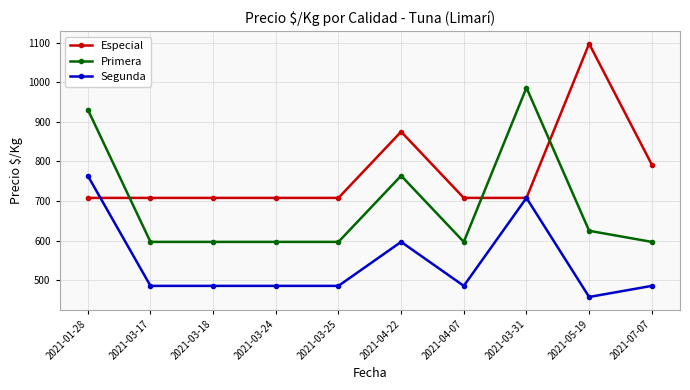

Which category has the highest value in the Especial series?

2021-05-19